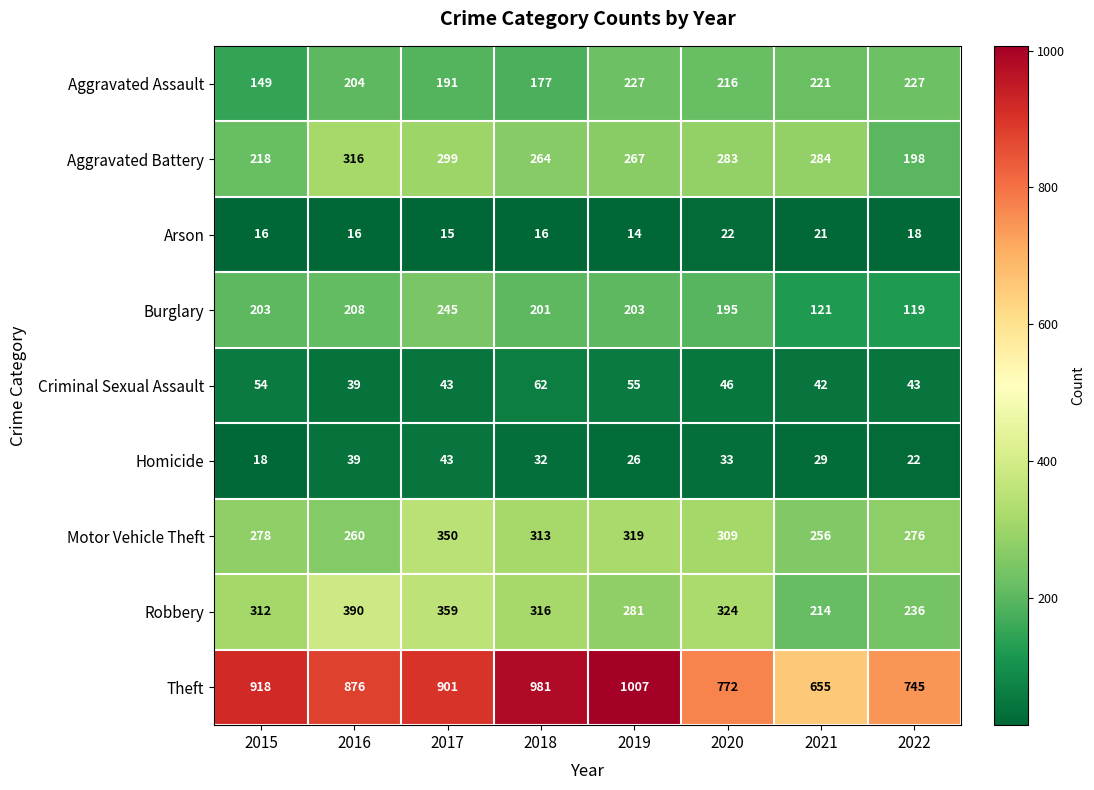

How many data points in Theft are less than 901?

4